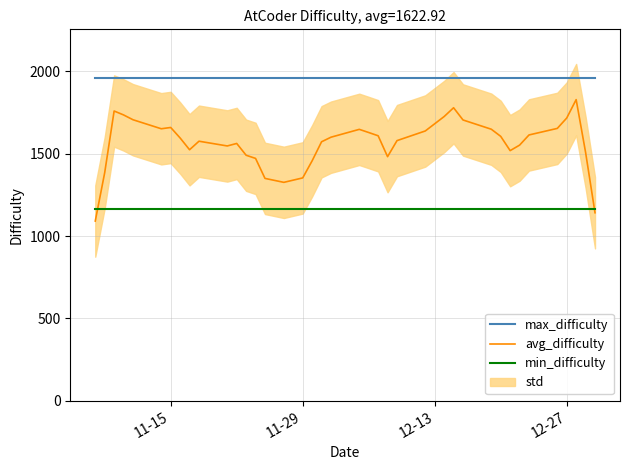

How many lines are shown in the chart?

3